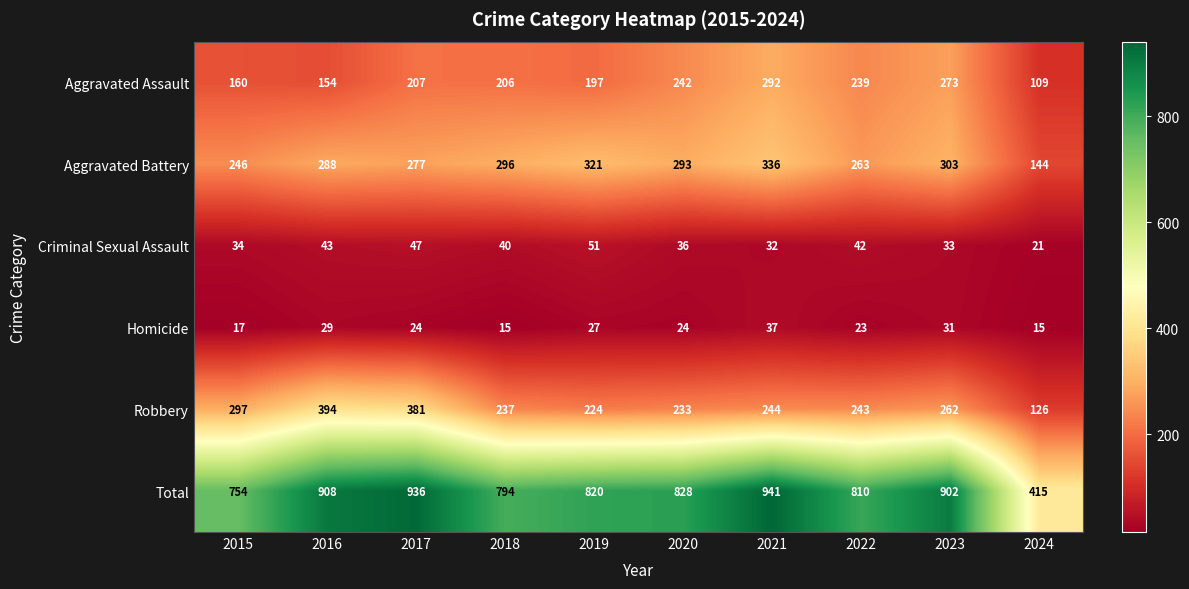

What is the greatest value displayed?

941